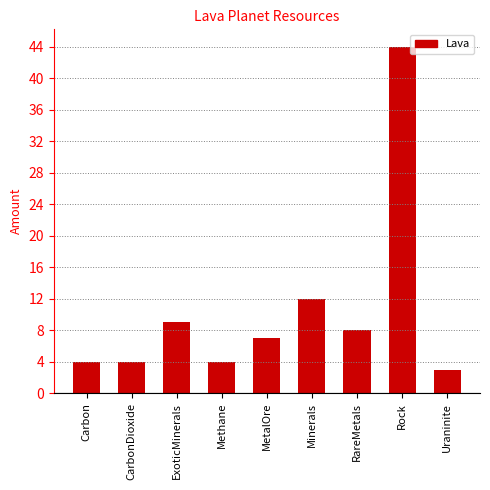

How many data points does each series have?

9